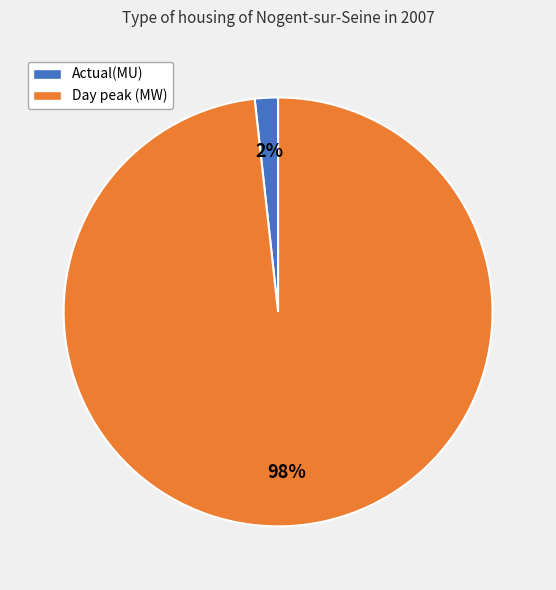

Is Day peak (MW) the majority of the pie?

Yes